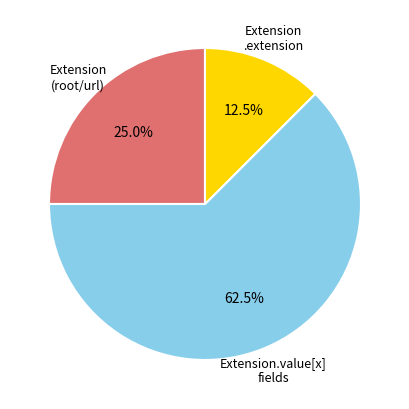

How many segments does this pie chart have?

3